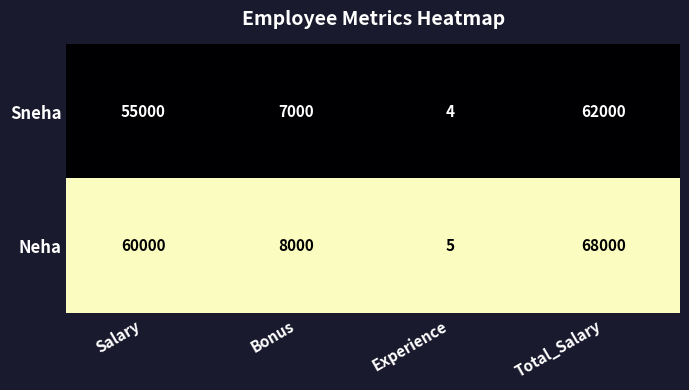

Which series has the largest range (max minus min)?

Neha